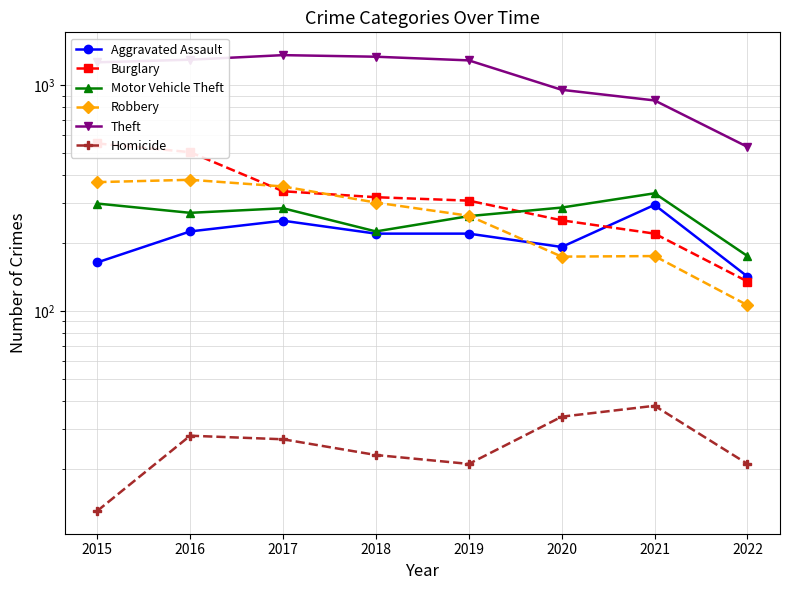

How many categories are shown in the chart?

8